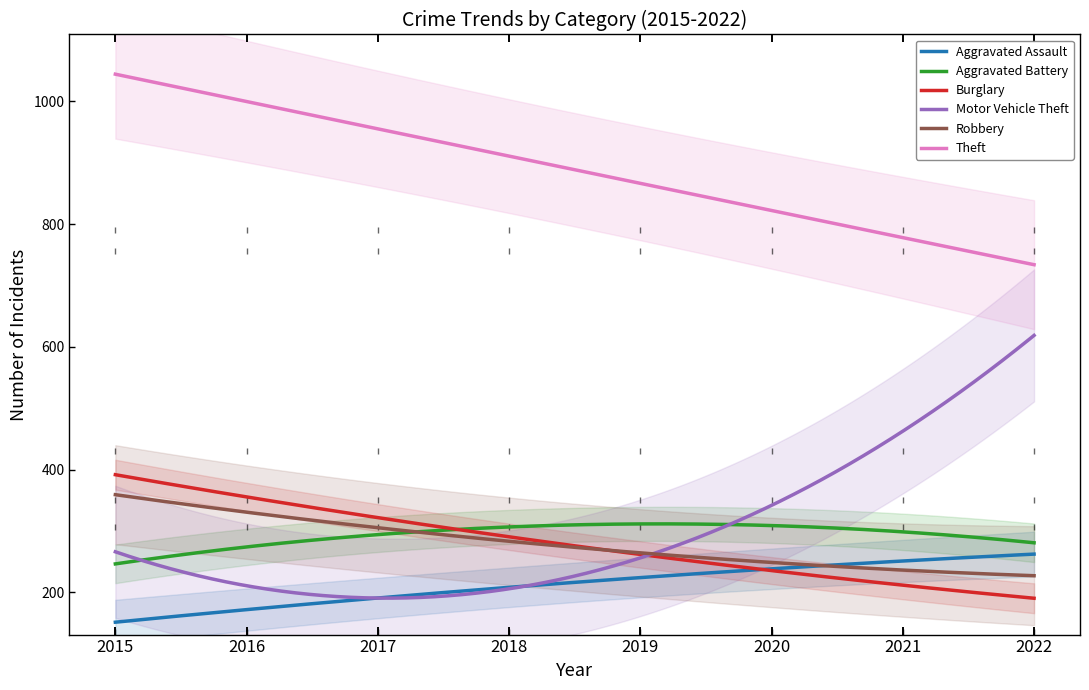

How many times do Aggravated Battery and Motor Vehicle Theft cross each other?

2